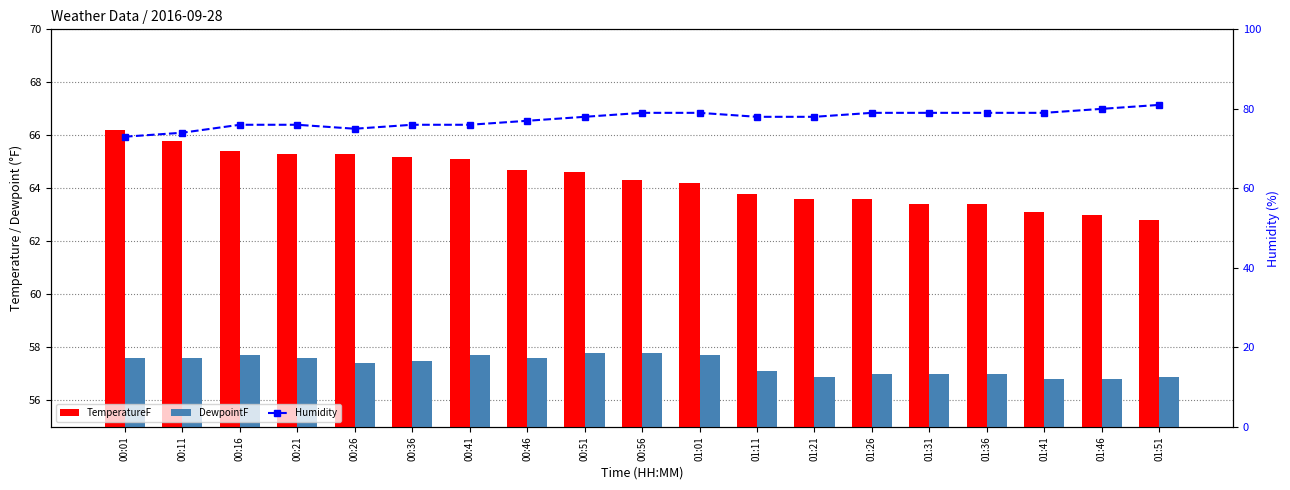

The value of DewpointF at 00:56 is 57.8. True or false?

True